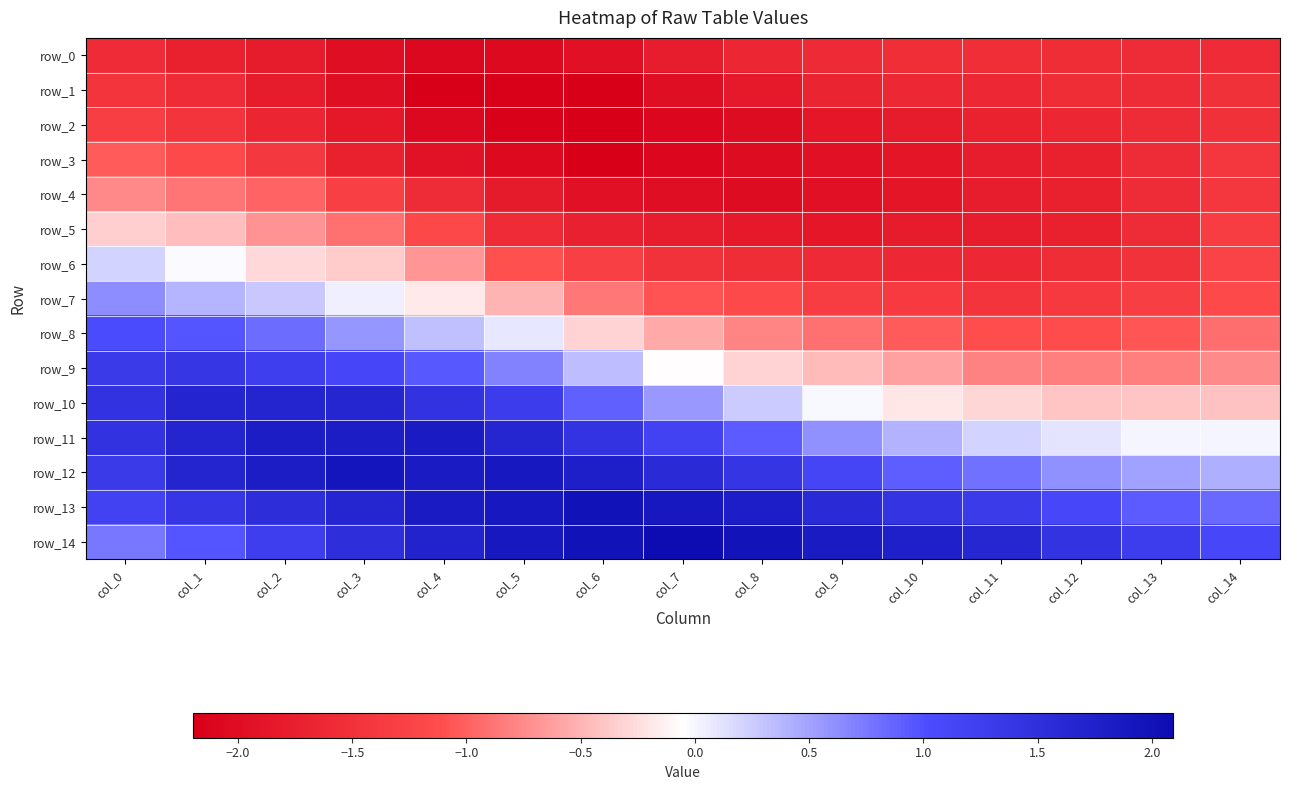

What is the average value of the row_6 series?

-1.0